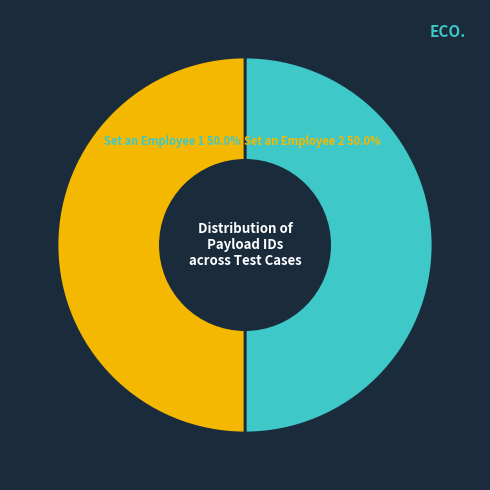

How many slices are in this pie chart?

2